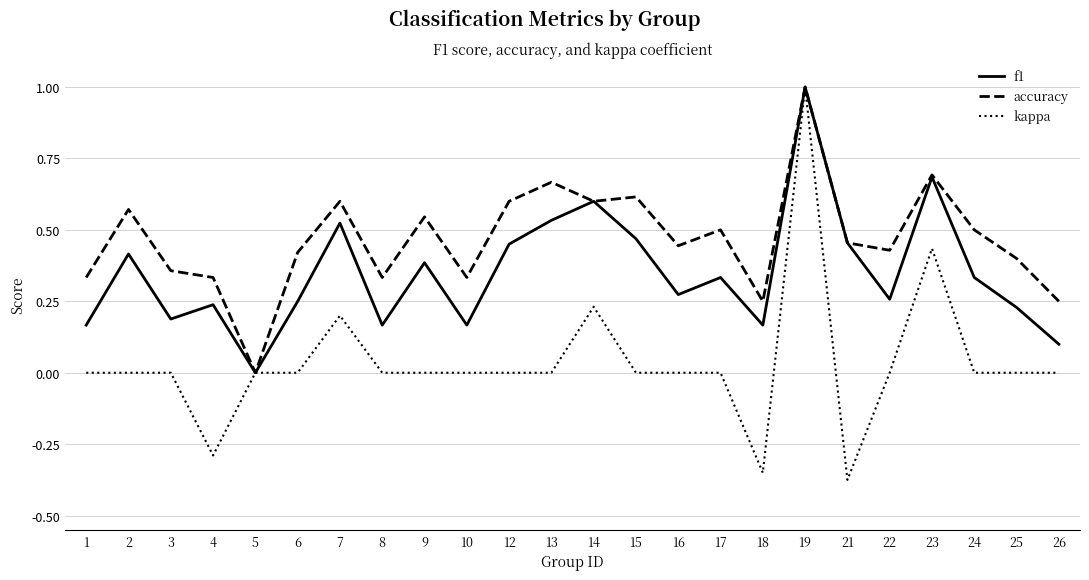

Which series has the widest spread of values?

kappa